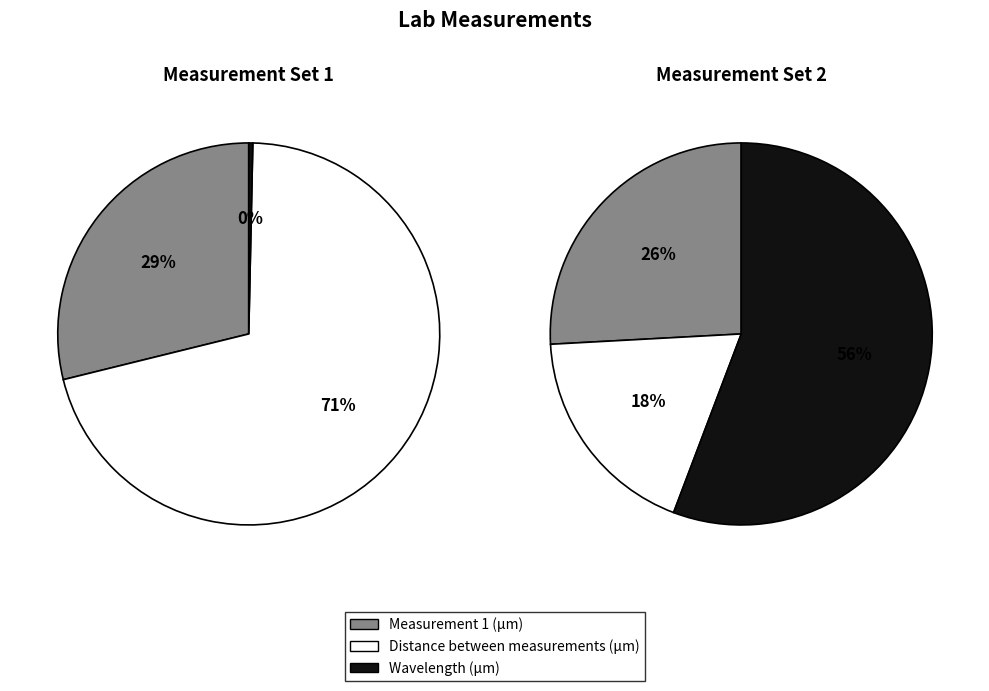

How many segments does this pie chart have?

3